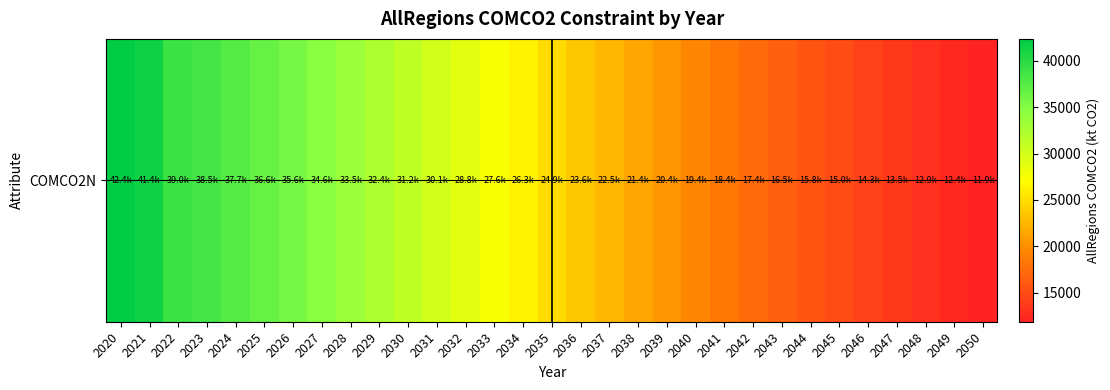

At which category does the chart reach its peak across all series?

2020